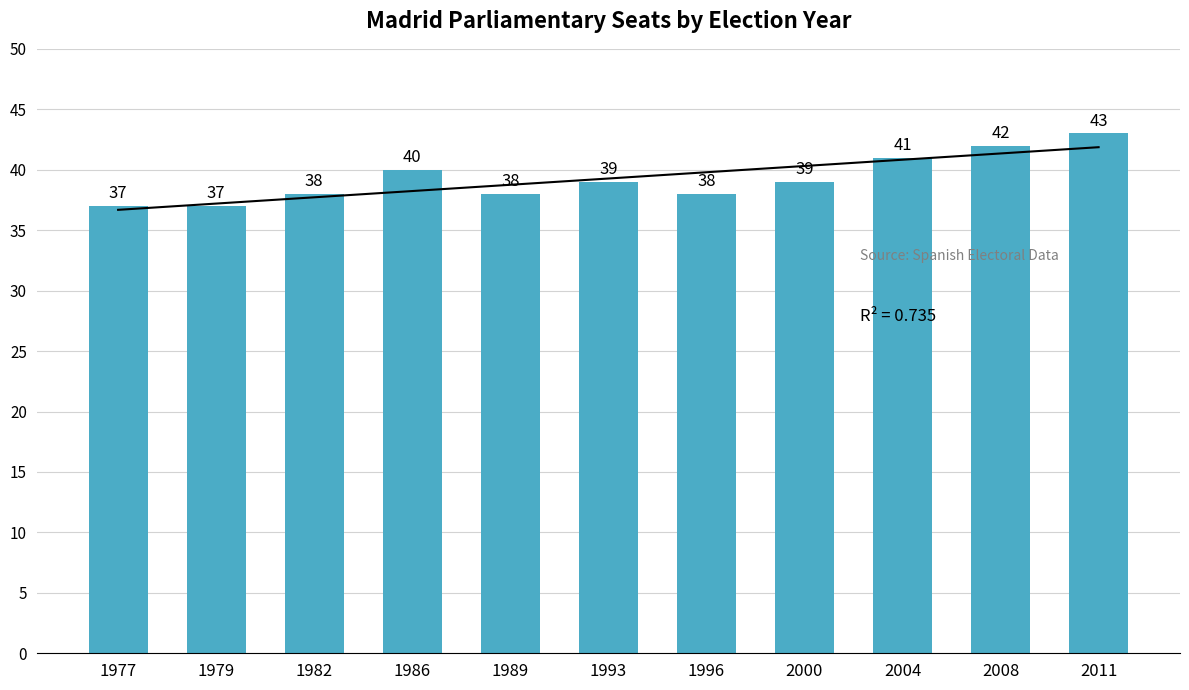

What is the ratio of the value at 1982 to the value at 1986?

0.9